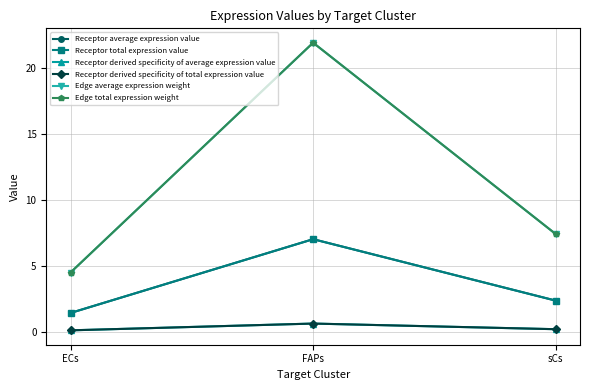

At how many categories does at least one series exceed 1?

3